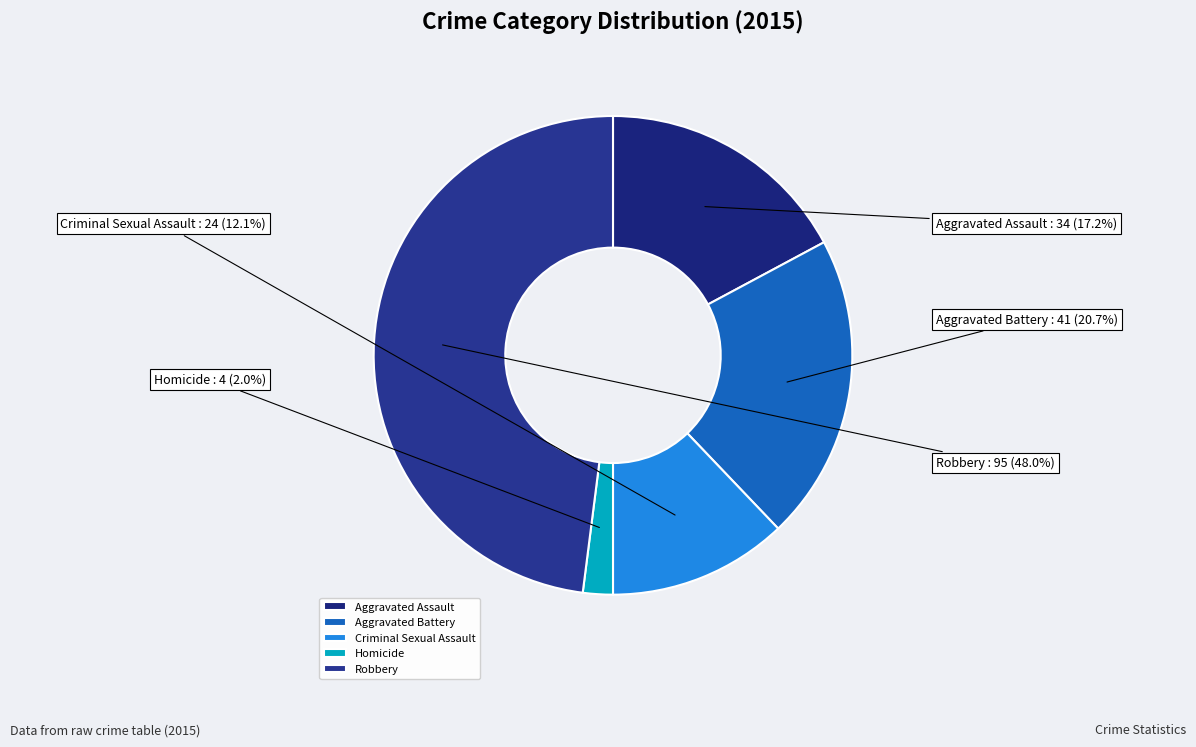

Which slice is the largest?

Robbery